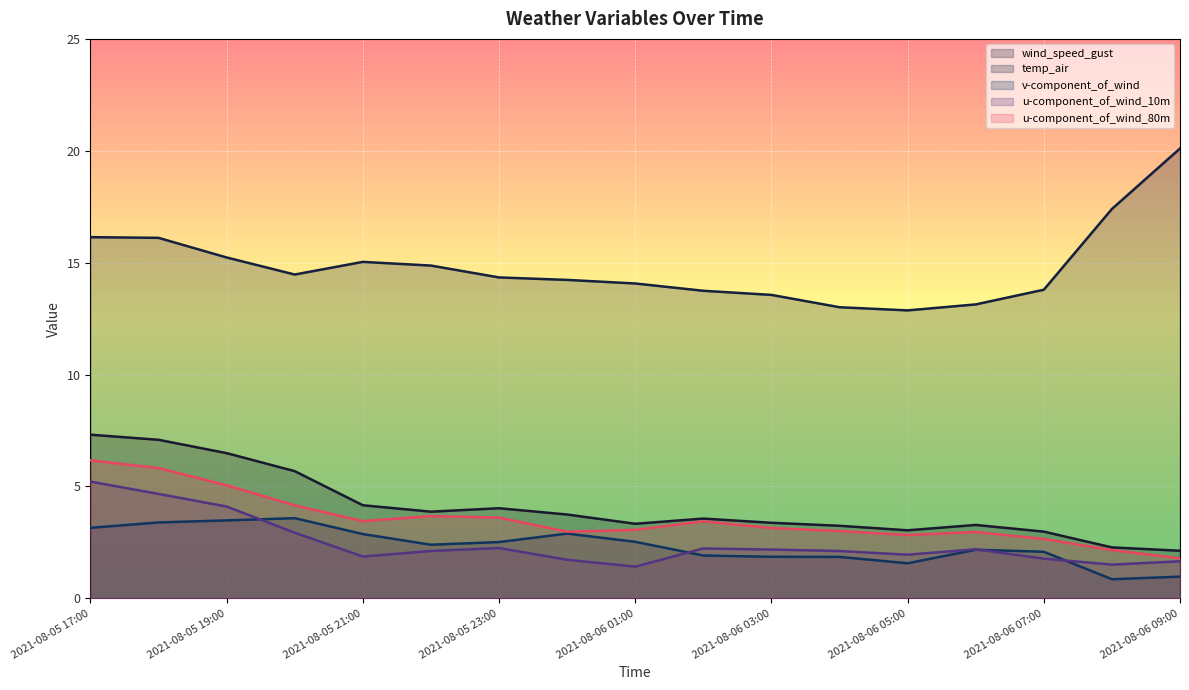

Where does the wind_speed_gust series first go above 3?

2021-08-05 17:00